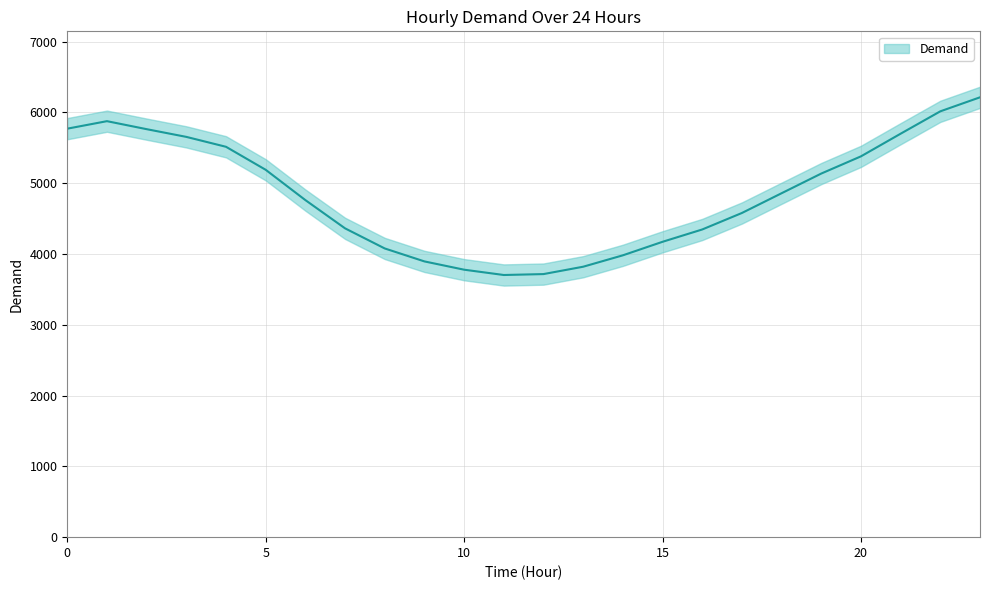

True or false: the data shows 3820 at 13.

True